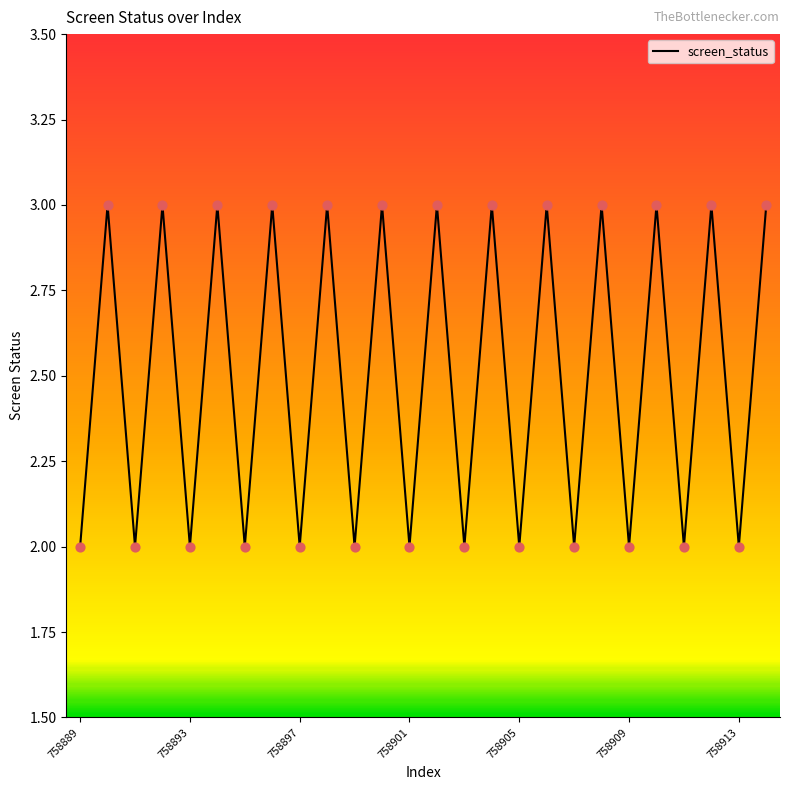

What is the maximum value shown in the chart?

3